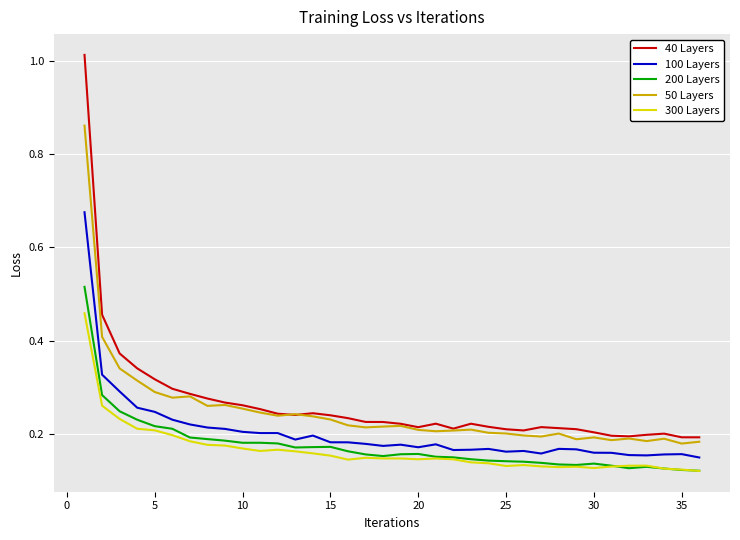

True or false: 40 Layers and 300 Layers intersect in this chart.

False